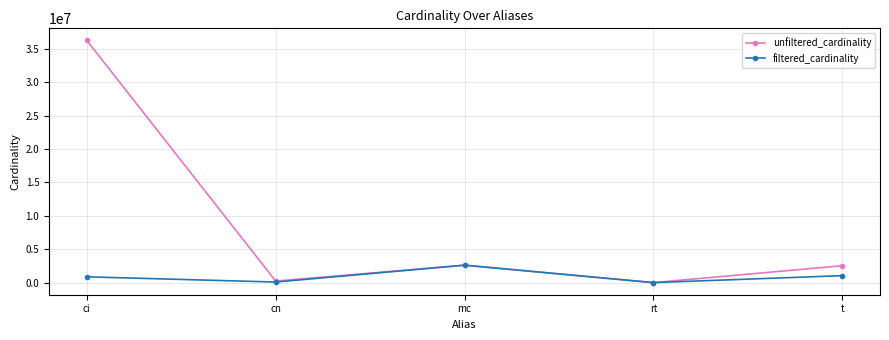

What is the difference between the unfiltered_cardinality values at t and rt?

2528300